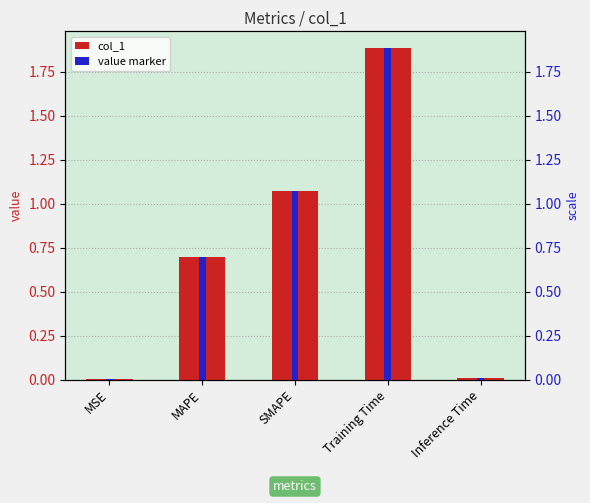

How many bars are there in each group?

2